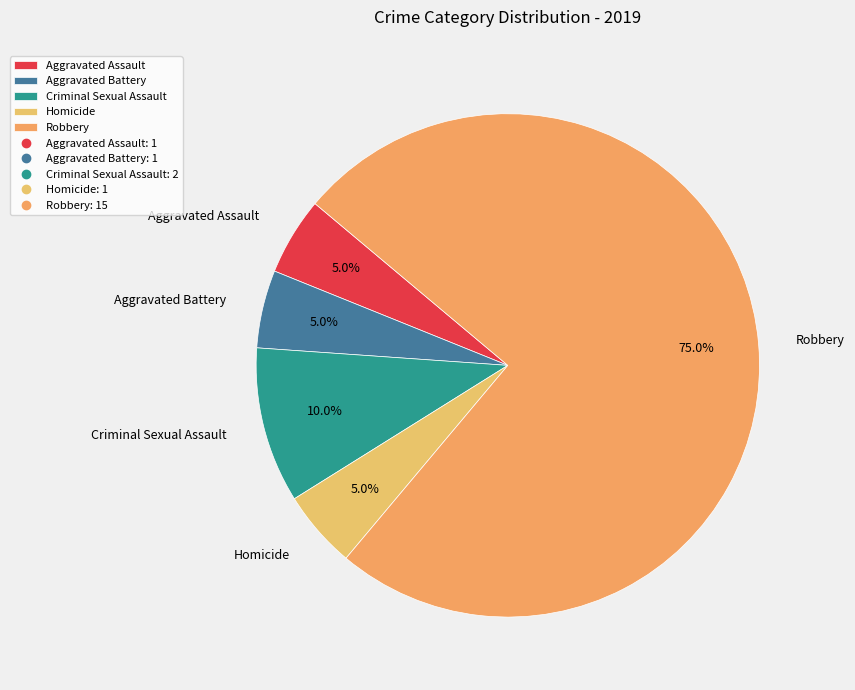

What is the majority slice?

Robbery